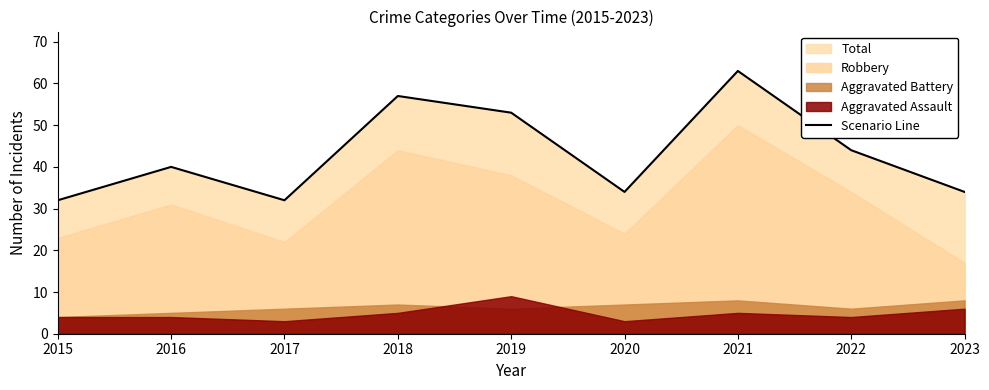

What is the value of the 1st point from the left?

32